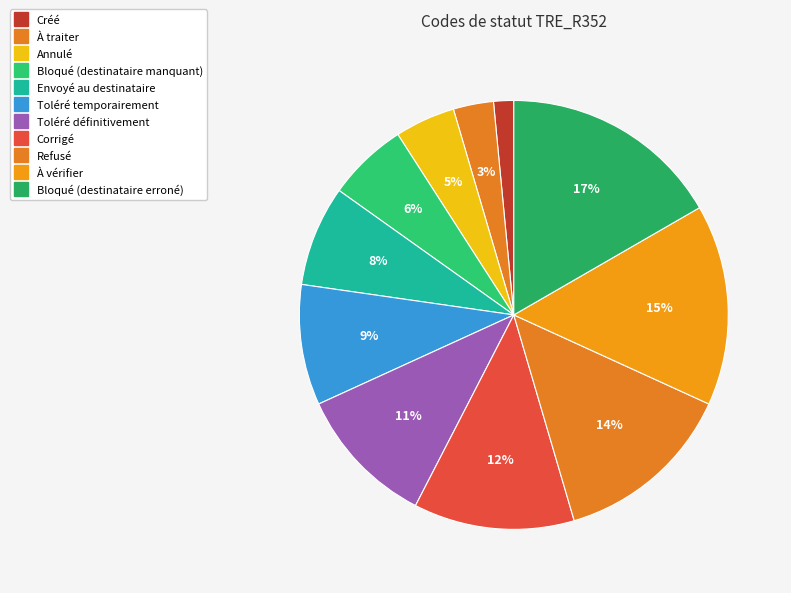

Do Annulé and Refusé together represent more than half of the pie?

No